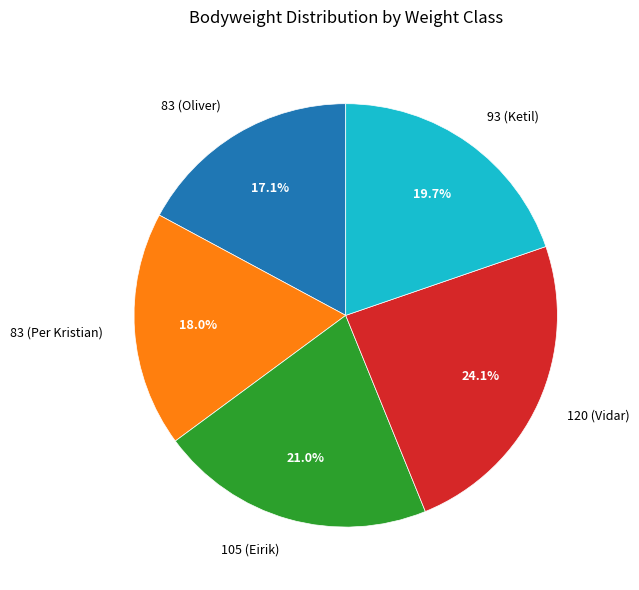

Is there a majority slice in this chart?

No